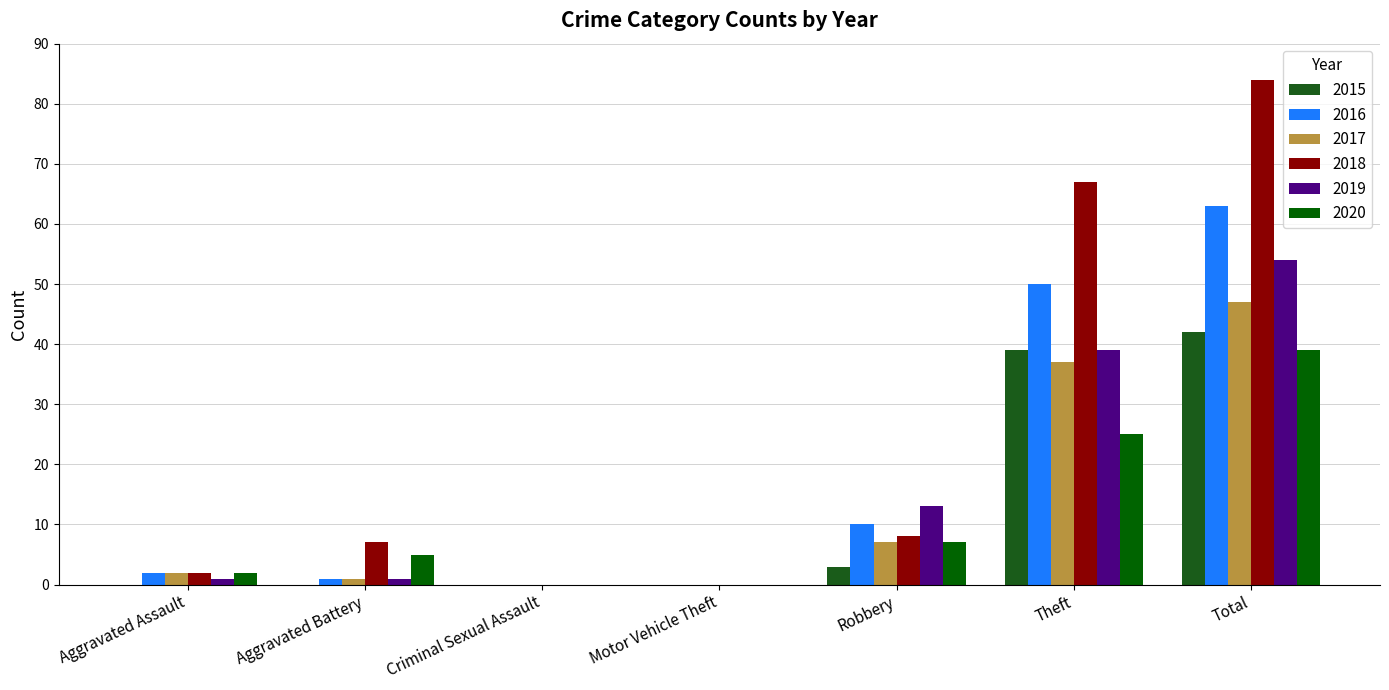

What is the label of the 2nd bar from the left?

Aggravated Battery